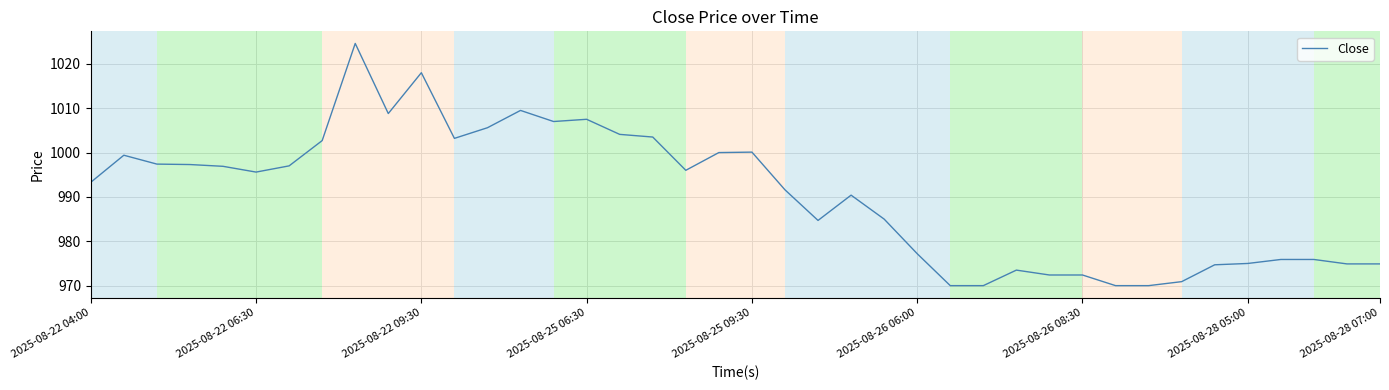

What is the average value?

990.4